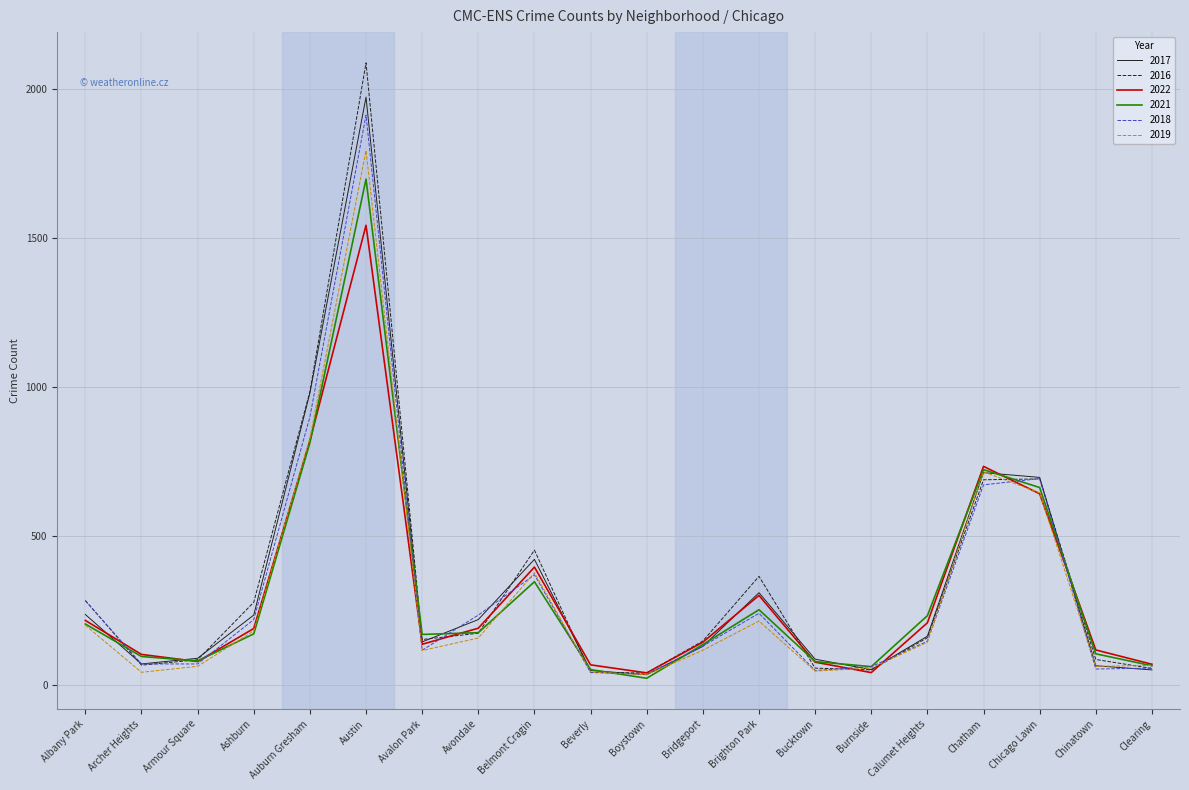

Which series has the largest range (max minus min)?

2016